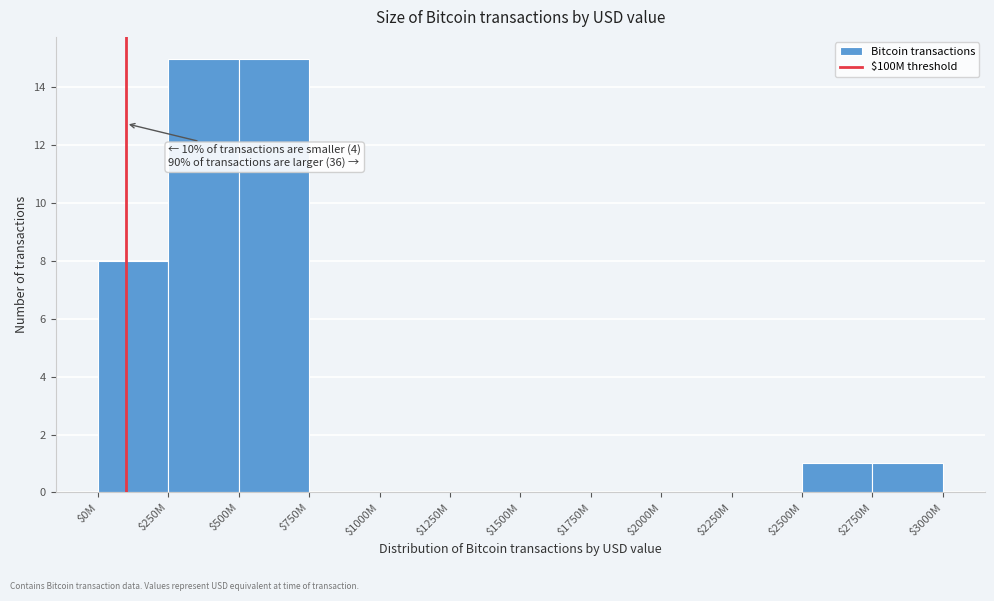

Where is the data nearest to the value 7?

$0M